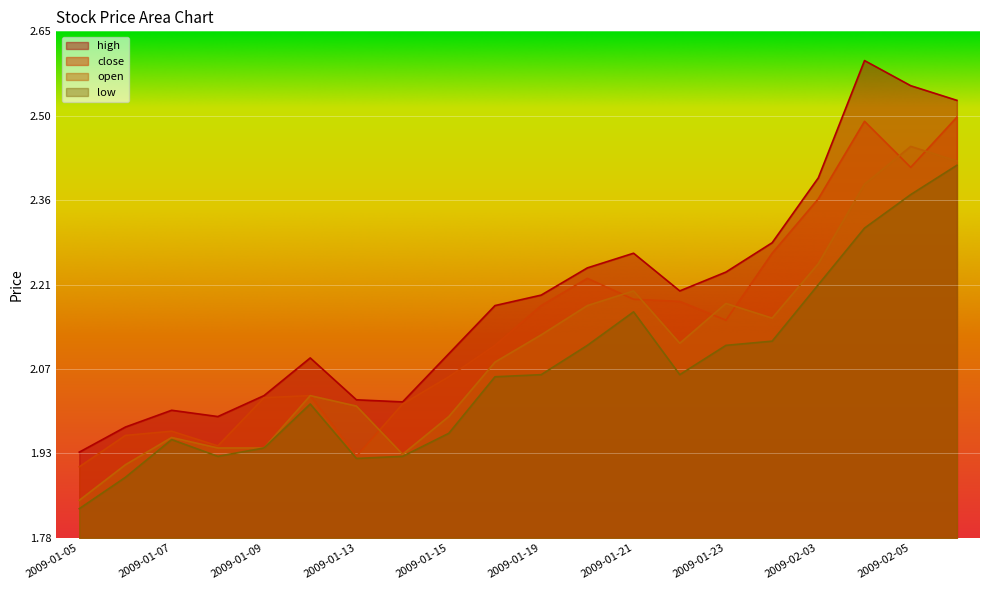

What is the difference between the highest and lowest values at 2009-01-20?

0.1